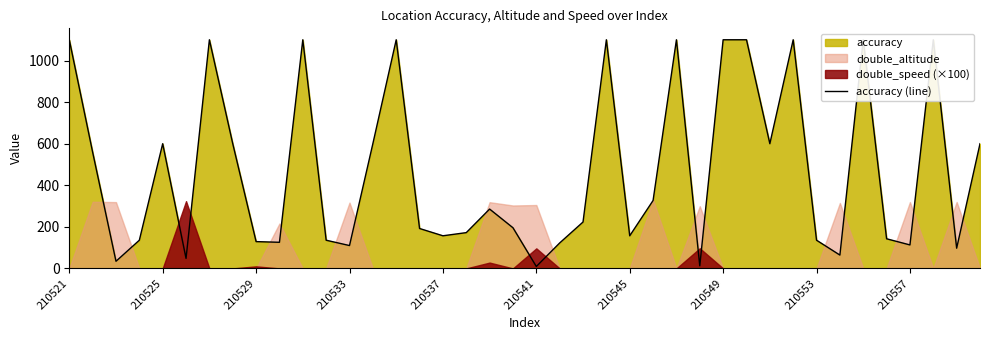

Where does the data first go above 223?

210521